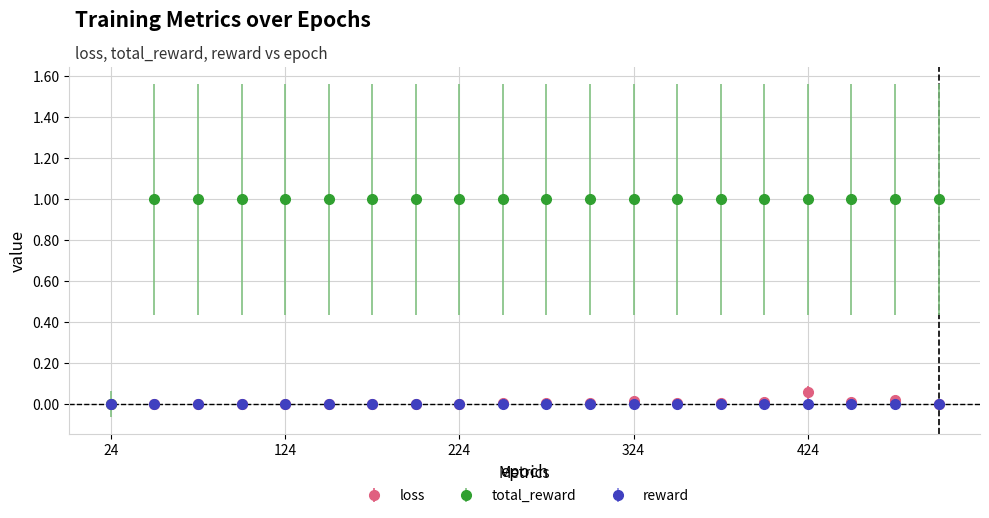

True or false: loss has more than 0 points higher than both neighbors.

True